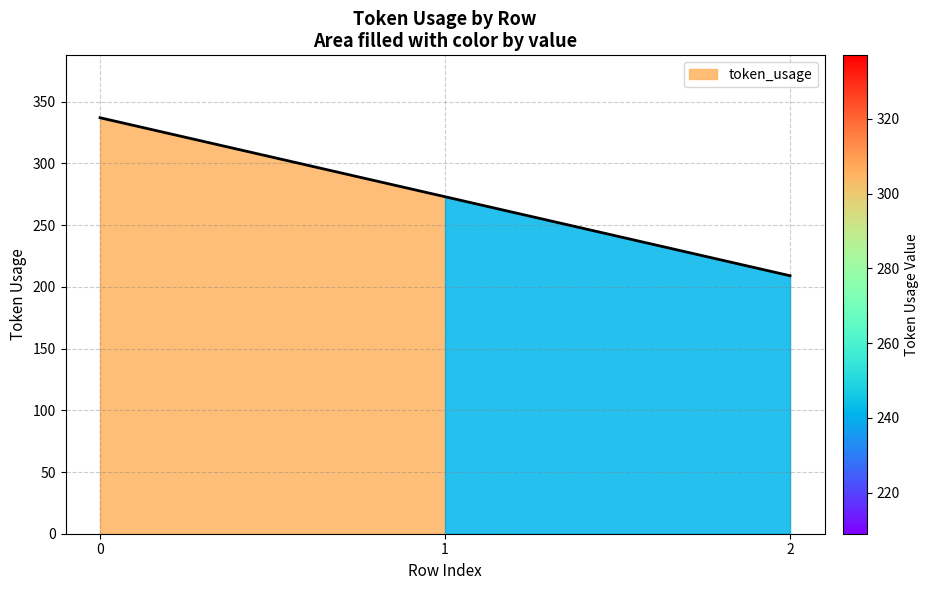

How many lines are shown in the chart?

1